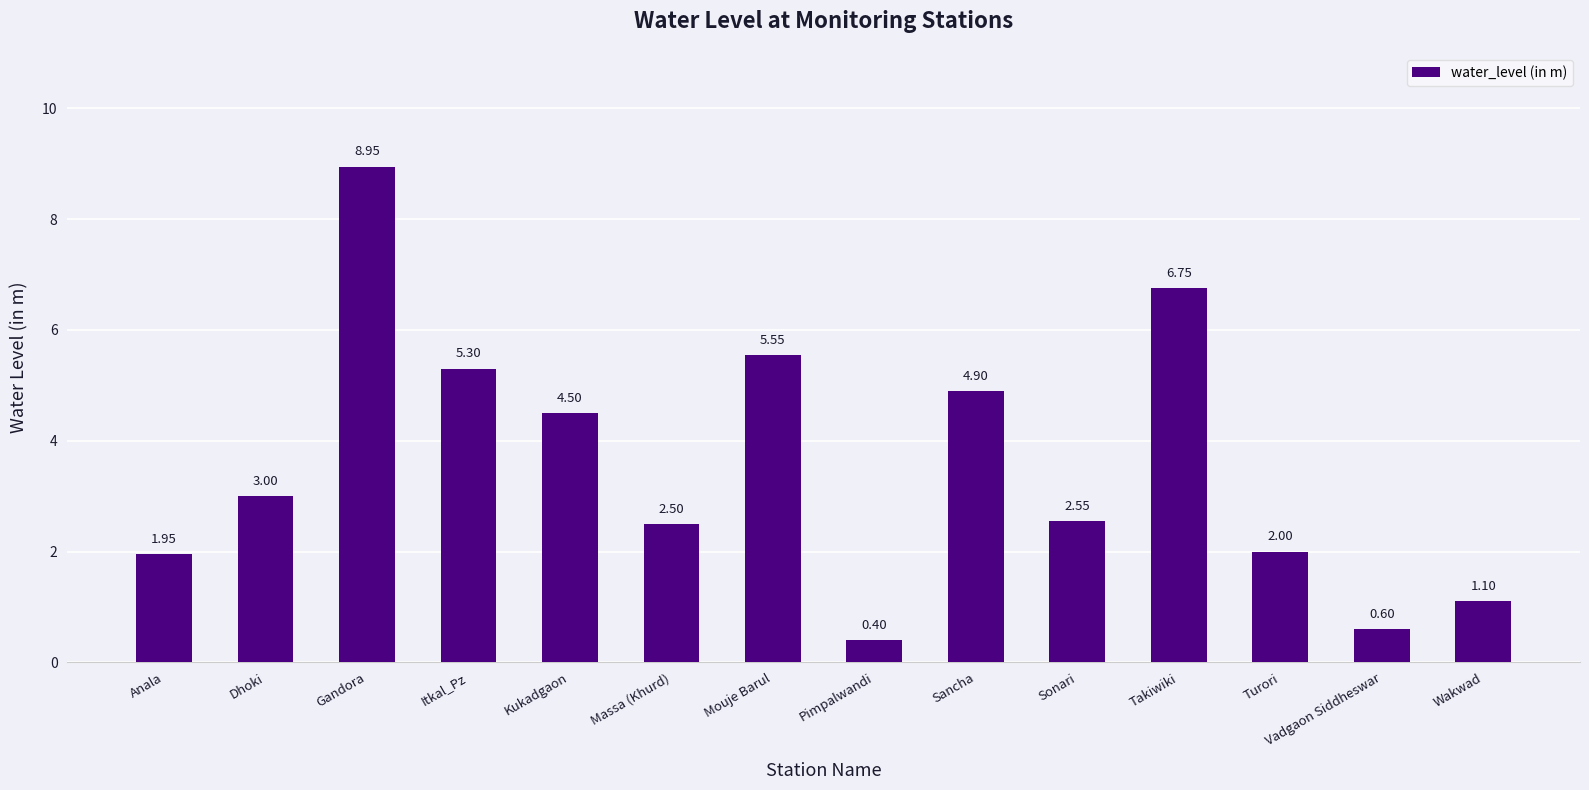

What is the average value?

3.6